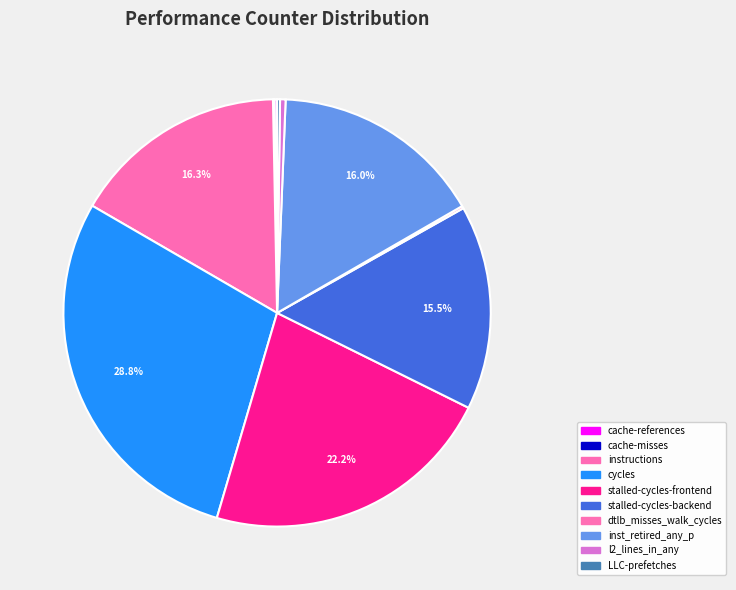

The LLC-prefetches slice represents 11% of the pie. True or false?

False